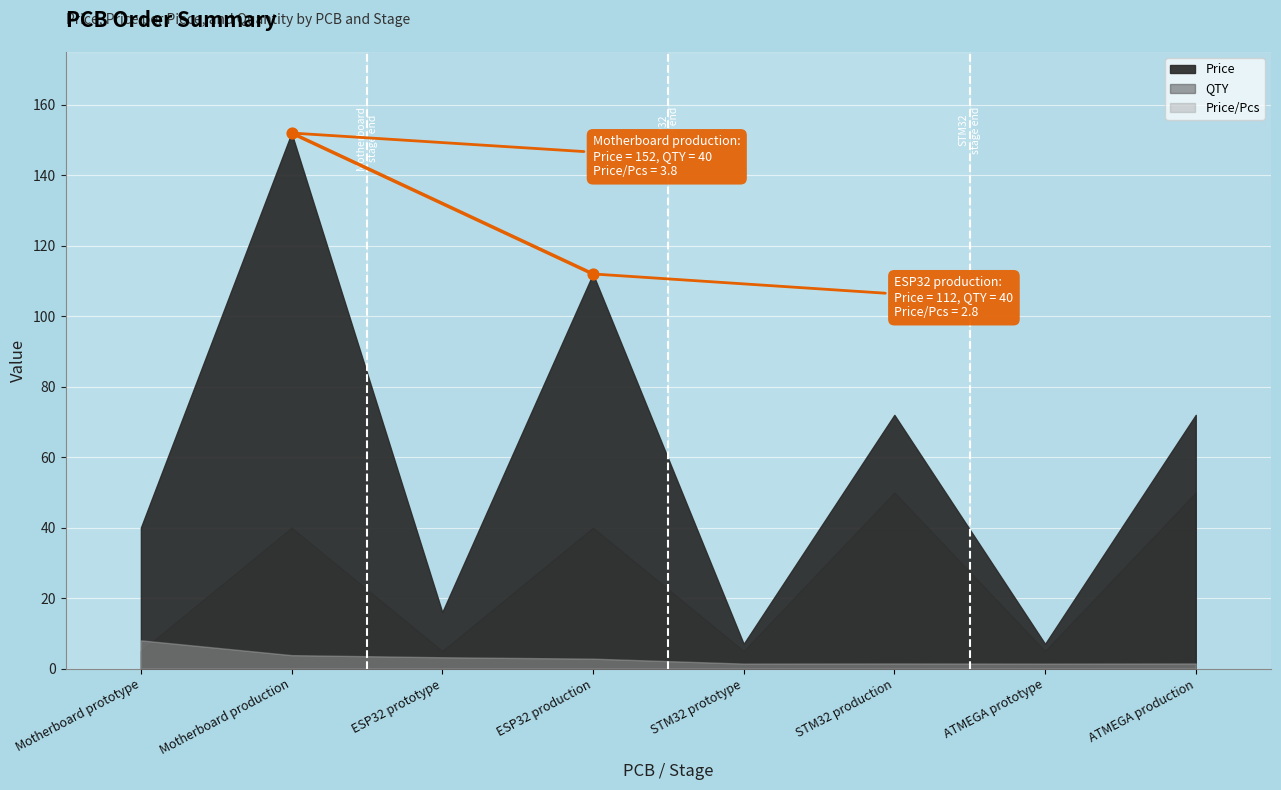

What is the range of Y values (max minus min)?

40